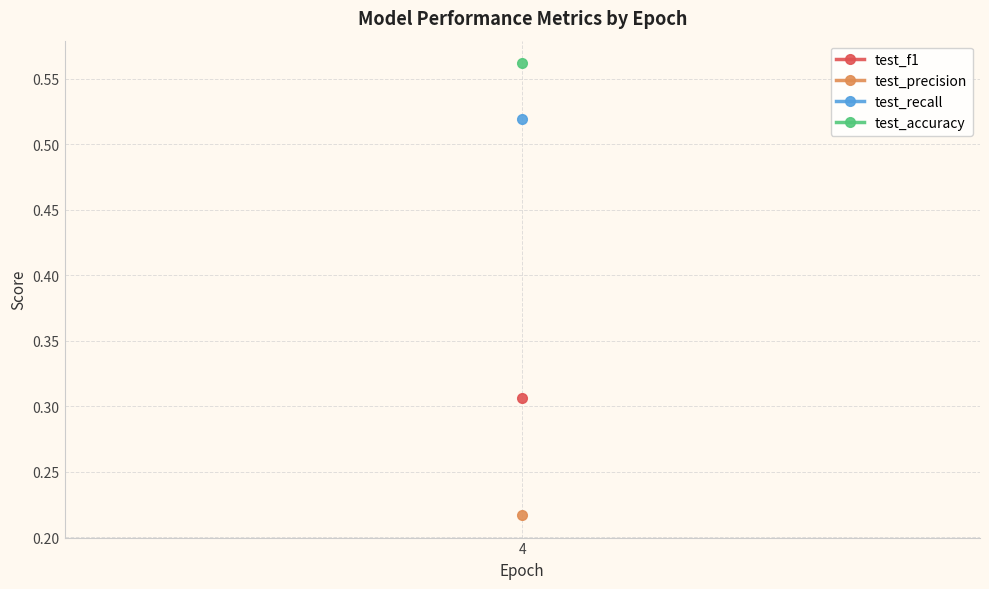

Which series has the largest total across all categories?

test_accuracy